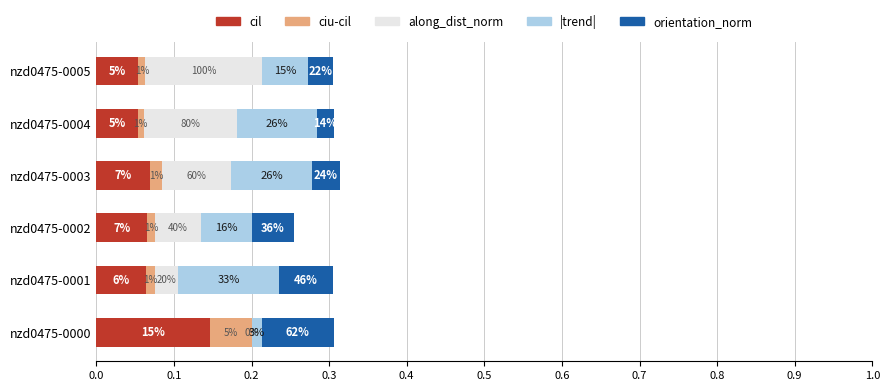

What is the average value of the orientation_norm series?

0.1